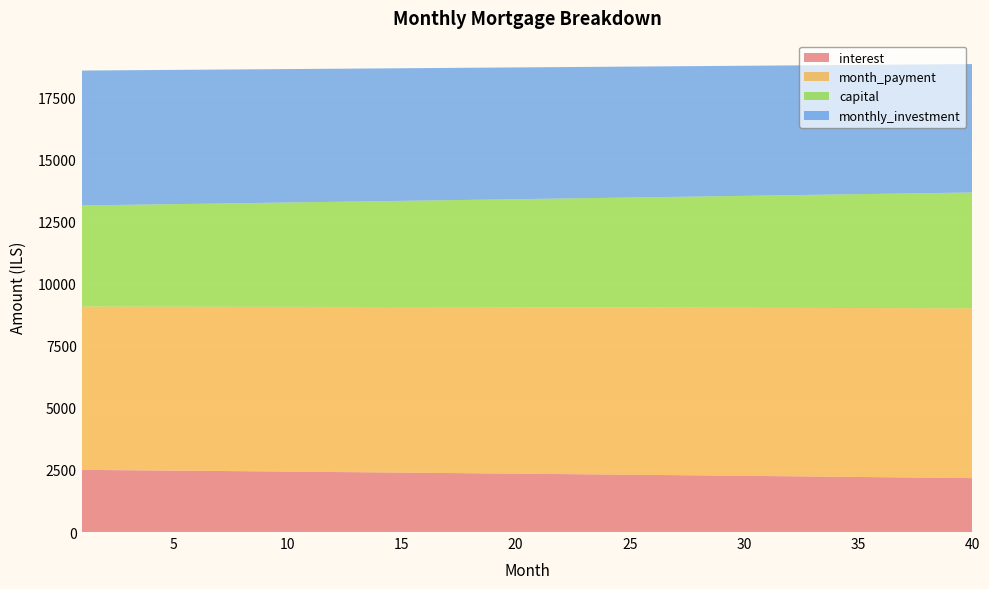

Reading right to left, list all the values displayed in this chart.

interest: 40=2169.3	39=2178.8	38=2188.2	37=2197.5	36=2206.8	35=2216.1	34=2225.3	33=2234.4	32=2243.5	31=2252.6	30=2261.6	29=2270.6	28=2279.5	27=2288.3	26=2297.1	25=2305.9	24=2314.6	23=2323.3	22=2331.9	21=2340.5	20=2349.0	19=2357.5	18=2366.0	17=2374.3	16=2382.7	15=2391.0	14=2399.2	13=2407.5	12=2415.6	11=2423.7	10=2431.8	9=2439.8	8=2447.8	7=2455.8	6=2463.7	5=2471.5	4=2479.3	3=2487.1	2=2494.8	1=2502.5
month_payment: 40=6832.1	39=6825.3	38=6818.5	37=6811.6	36=6804.8	35=6798.0	34=6791.2	33=6784.5	32=6777.7	31=6770.9	30=6764.1	29=6757.4	28=6750.6	27=6743.9	26=6737.2	25=6730.4	24=6723.7	23=6717.0	22=6710.3	21=6703.6	20=6696.9	19=6690.2	18=6683.5	17=6676.8	16=6670.2	15=6663.5	14=6656.8	13=6650.2	12=6643.5	11=6636.9	10=6630.3	9=6623.7	8=6617.0	7=6610.4	6=6603.8	5=6597.2	4=6590.6	3=6584.0	2=6577.5	1=6570.9
capital: 40=4662.8	39=4646.5	38=4630.3	37=4614.1	36=4598.0	35=4582.0	34=4566.0	33=4550.0	32=4534.1	31=4518.3	30=4502.6	29=4486.8	28=4471.2	27=4455.6	26=4440.0	25=4424.5	24=4409.1	23=4393.7	22=4378.4	21=4363.1	20=4347.8	19=4332.7	18=4317.6	17=4302.5	16=4287.5	15=4272.5	14=4257.6	13=4242.7	12=4227.9	11=4213.2	10=4198.5	9=4183.8	8=4169.2	7=4154.6	6=4140.1	5=4125.7	4=4111.3	3=4096.9	2=4082.6	1=4068.4
monthly_investment: 40=5167.9	39=5174.7	38=5181.5	37=5188.4	36=5195.2	35=5202.0	34=5208.8	33=5215.5	32=5222.3	31=5229.1	30=5235.9	29=5242.6	28=5249.4	27=5256.1	26=5262.8	25=5269.6	24=5276.3	23=5283.0	22=5289.7	21=5296.4	20=5303.1	19=5309.8	18=5316.5	17=5323.2	16=5329.8	15=5336.5	14=5343.2	13=5349.8	12=5356.5	11=5363.1	10=5369.7	9=5376.3	8=5383.0	7=5389.6	6=5396.2	5=5402.8	4=5409.4	3=5416.0	2=5422.5	1=5429.1